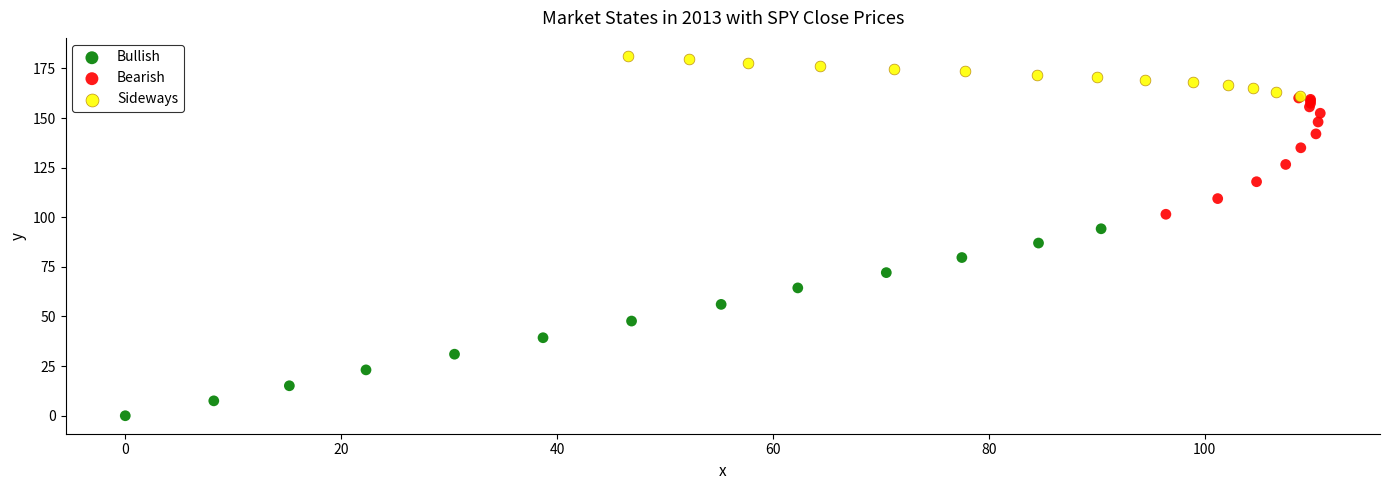

Which series contains the lowest Y value?

Bullish